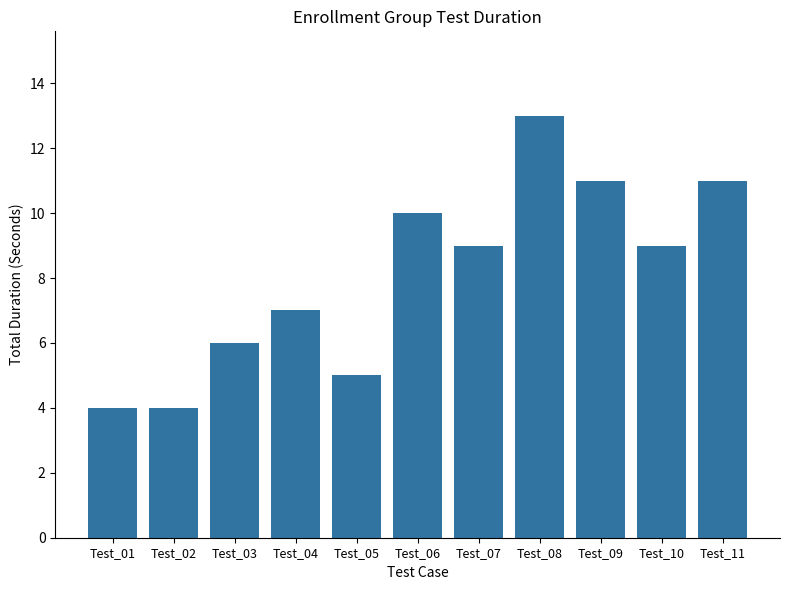

What is the minimum value shown in the chart?

4